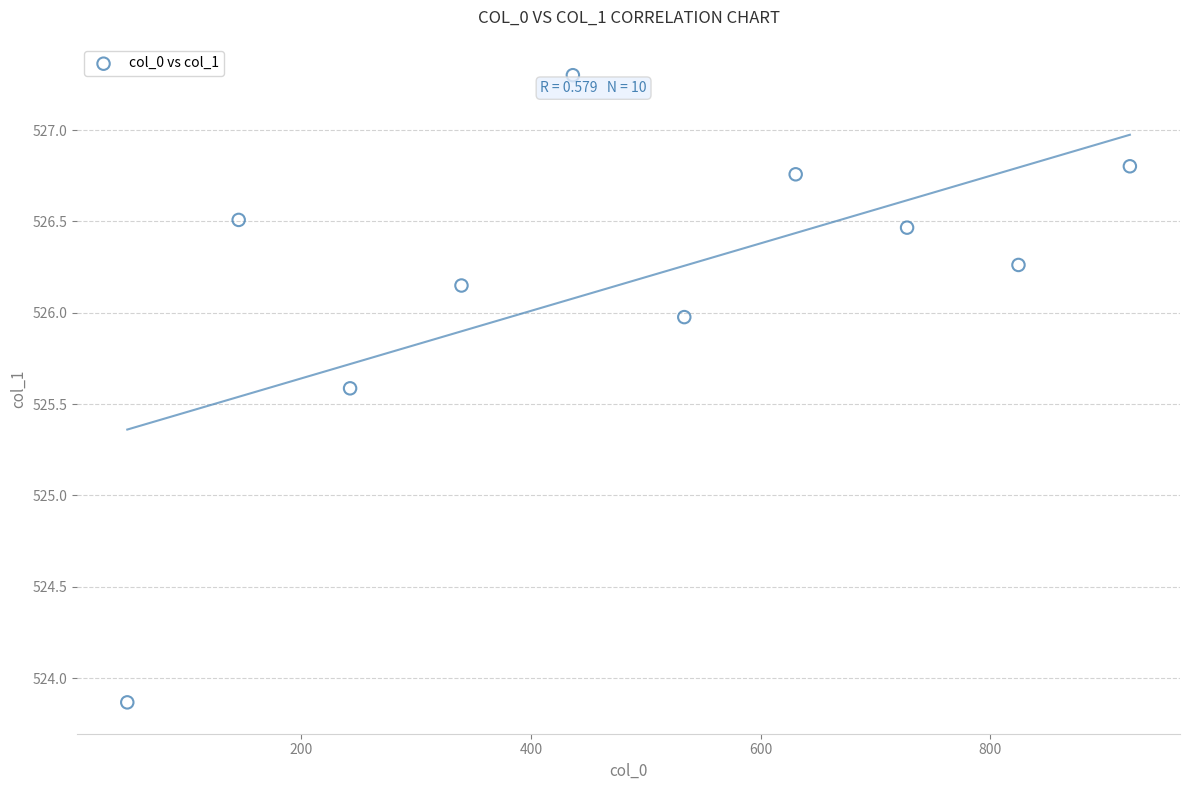

What is the average Y value?

526.2